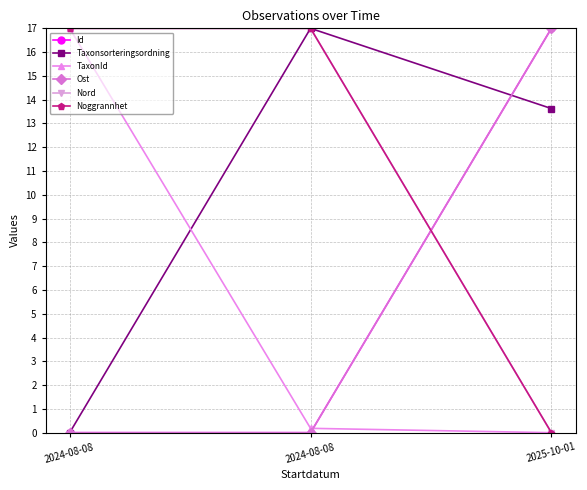

Does the chart have visible grid lines?

Yes